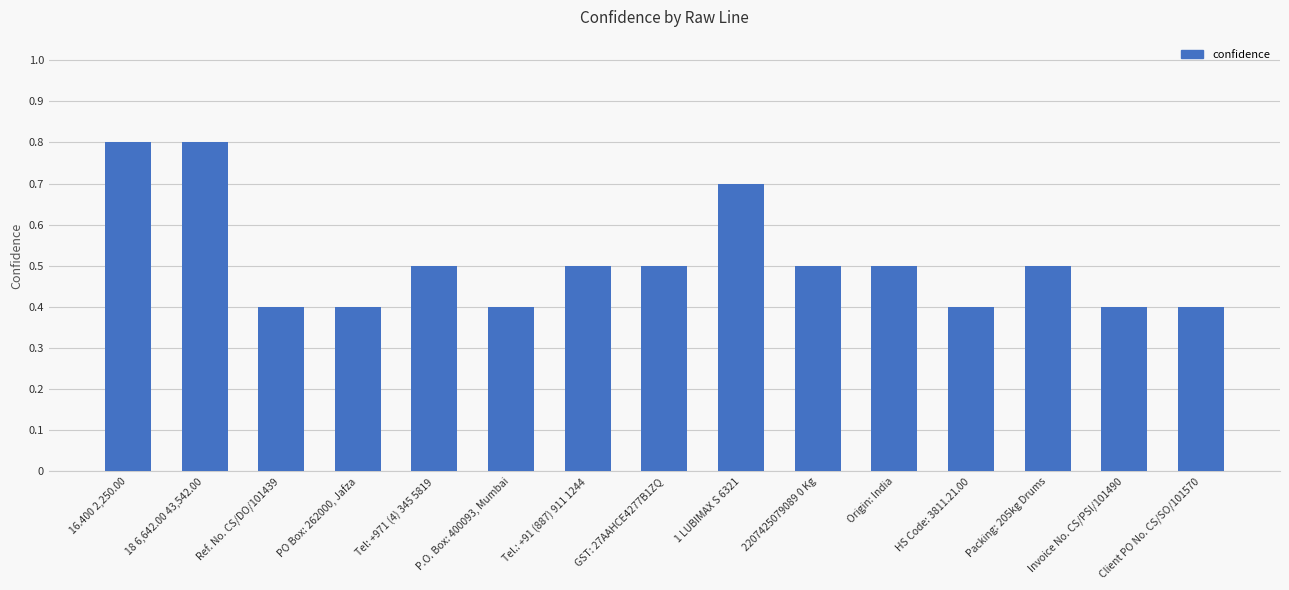

What is the value of the 13th bar from the left?

0.5